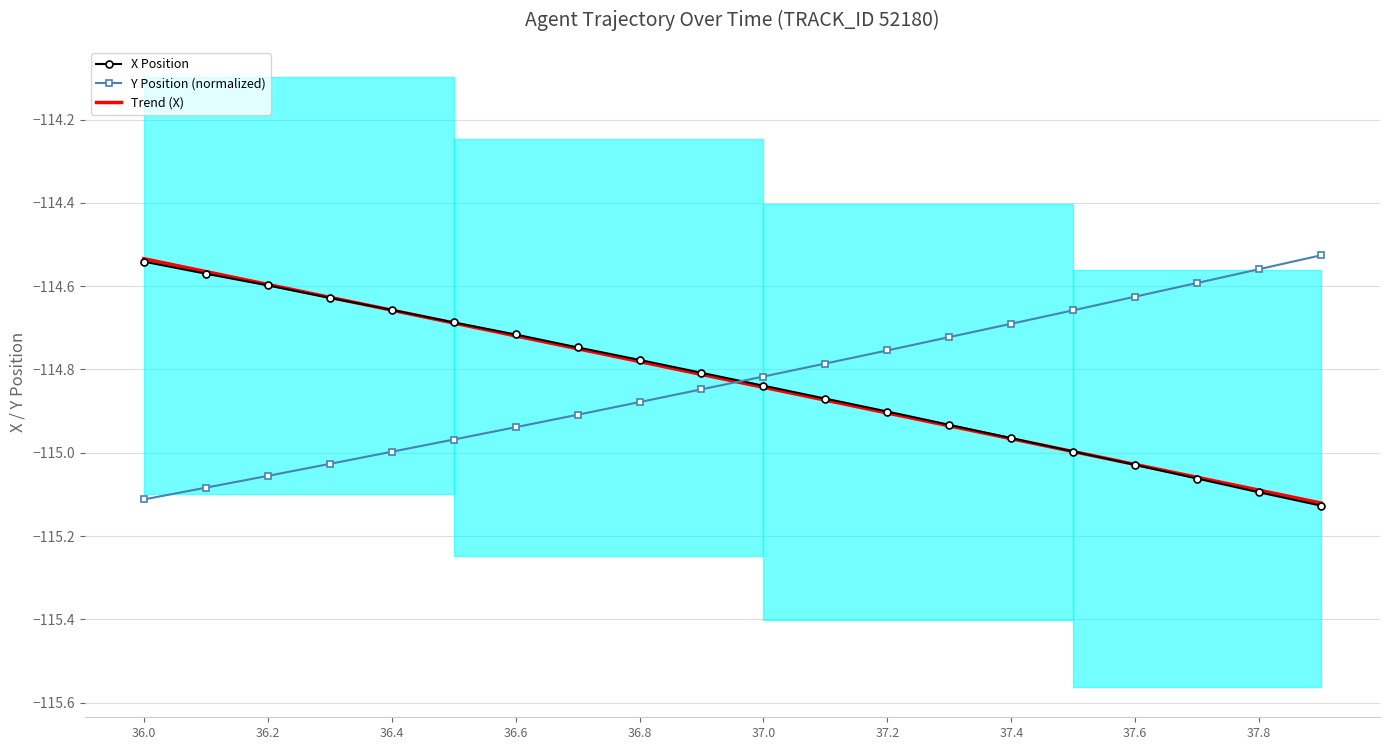

Which series ends up on top after the final intersection of X Position and Y Position (normalized)?

Y Position (normalized)